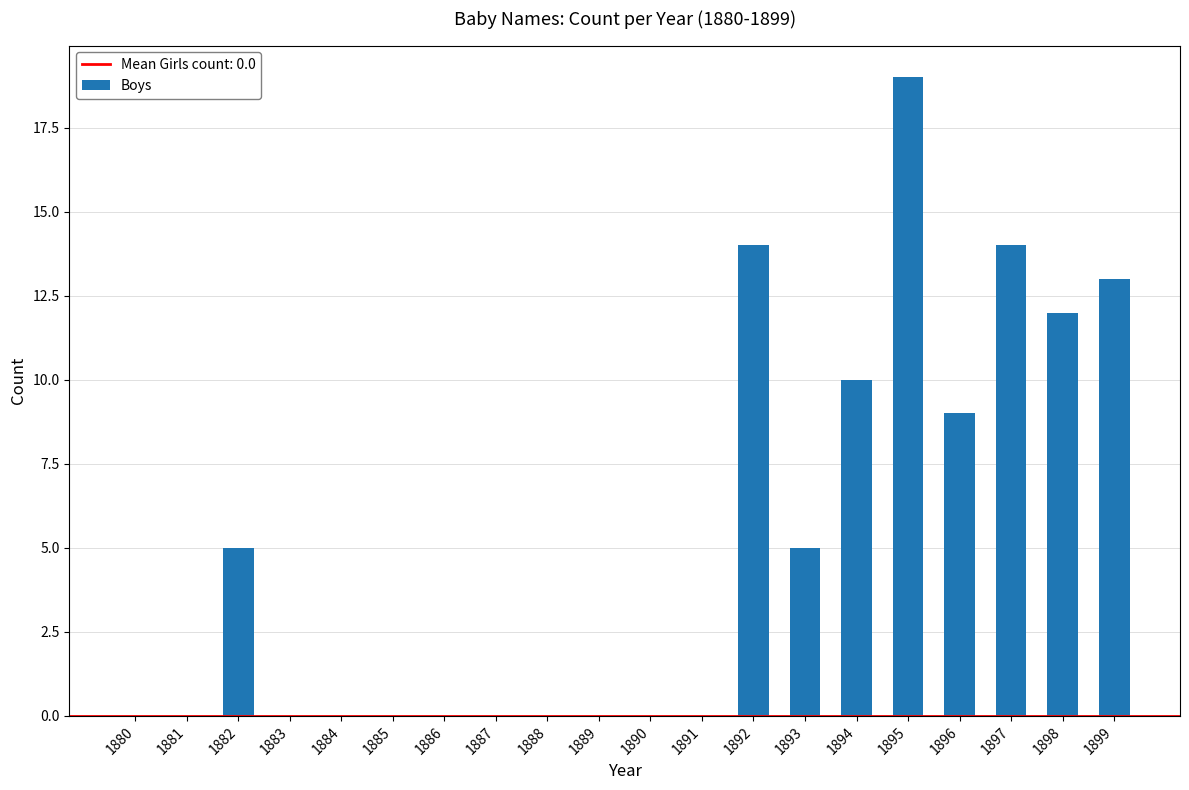

Read the value at 1897.

14